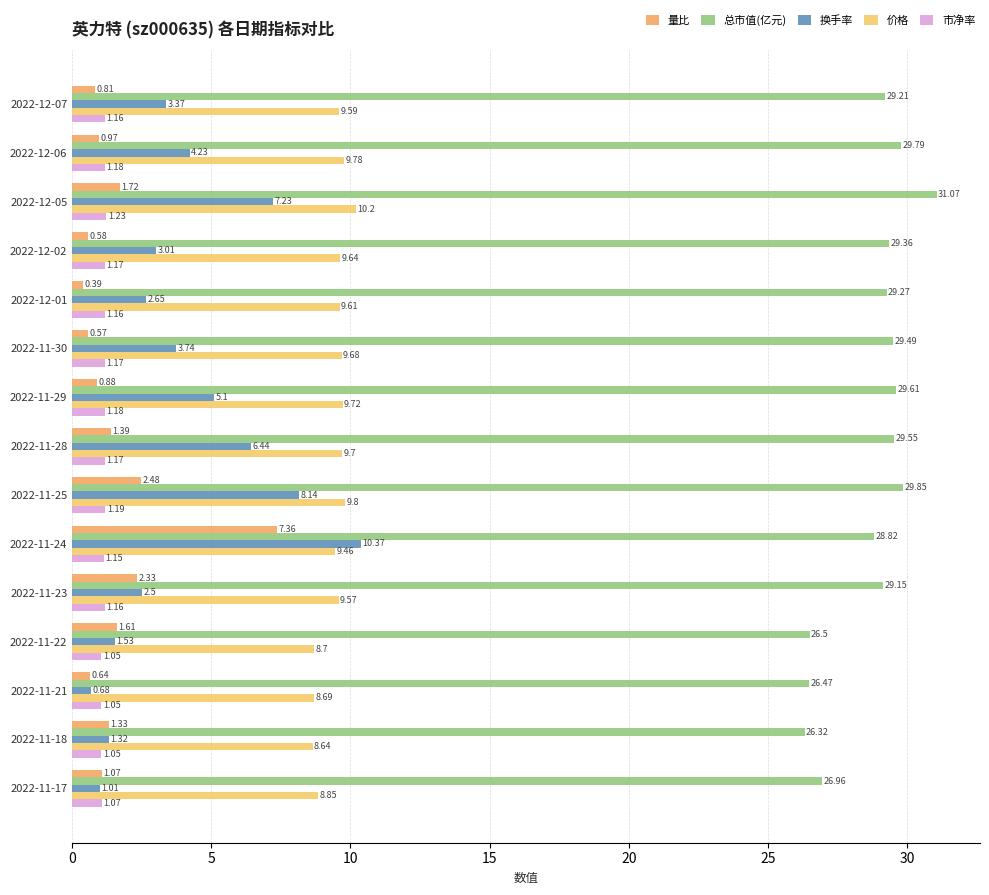

Where is 量比 nearest to the value 3?

2022-11-25